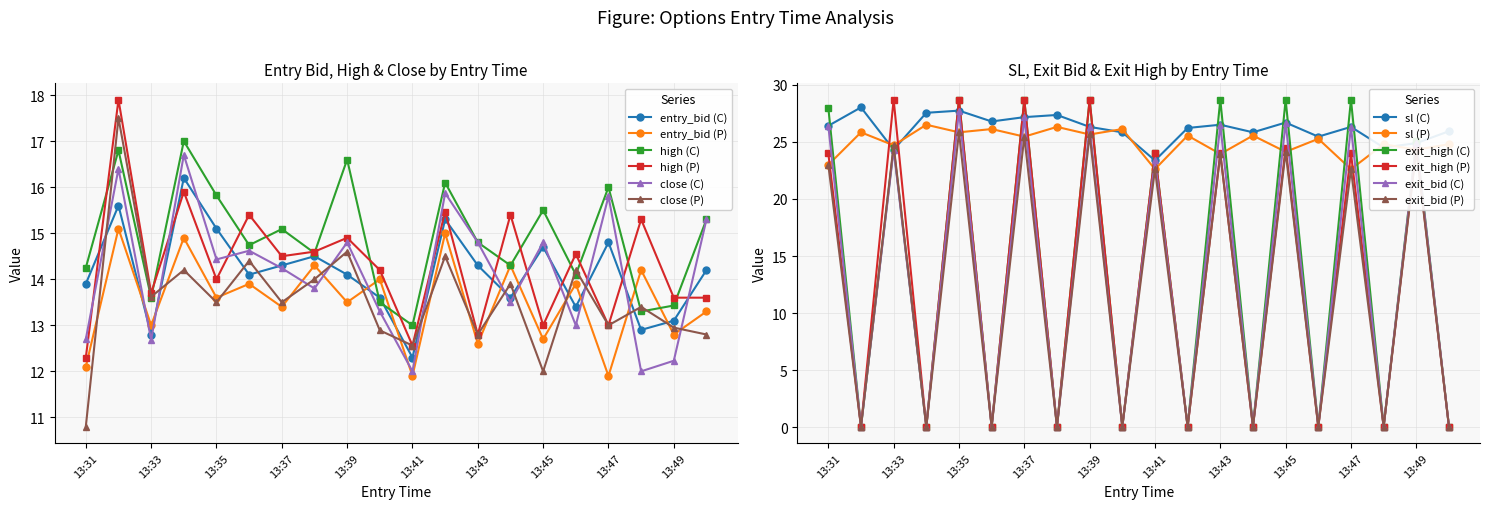

Where does the entry_bid series first go above 13?

13:31